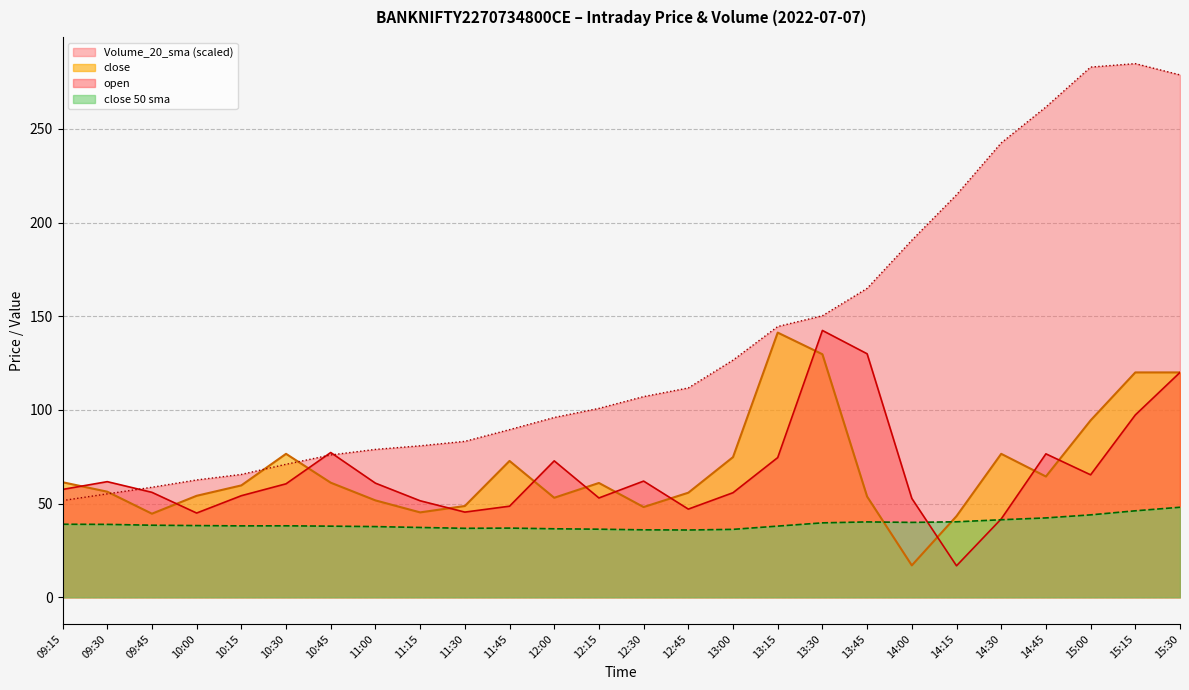

How many data points does each series have?

26